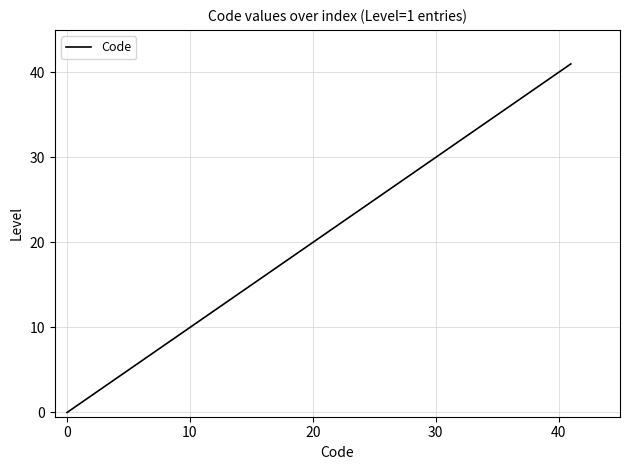

What is the maximum value shown in the chart?

41